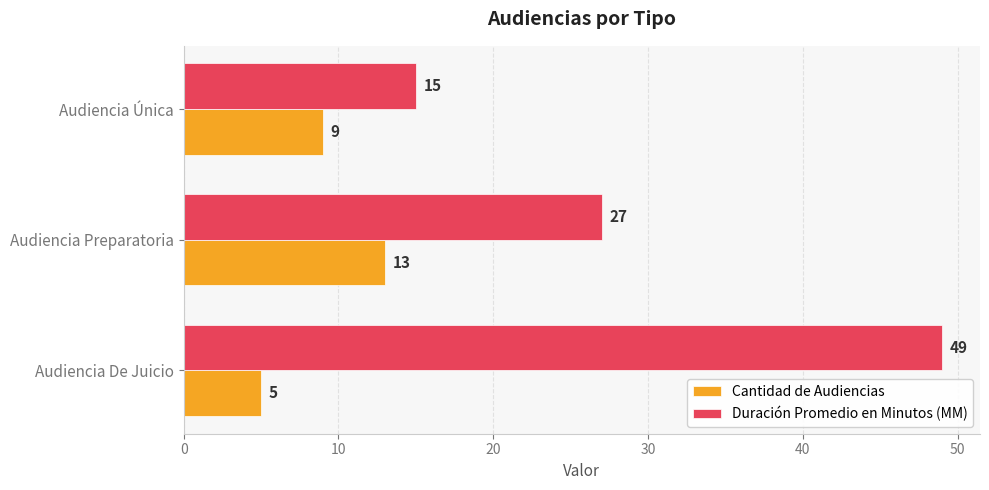

Is it true that Duración Promedio en Minutos (MM) equals 13 at Audiencia De Juicio?

False